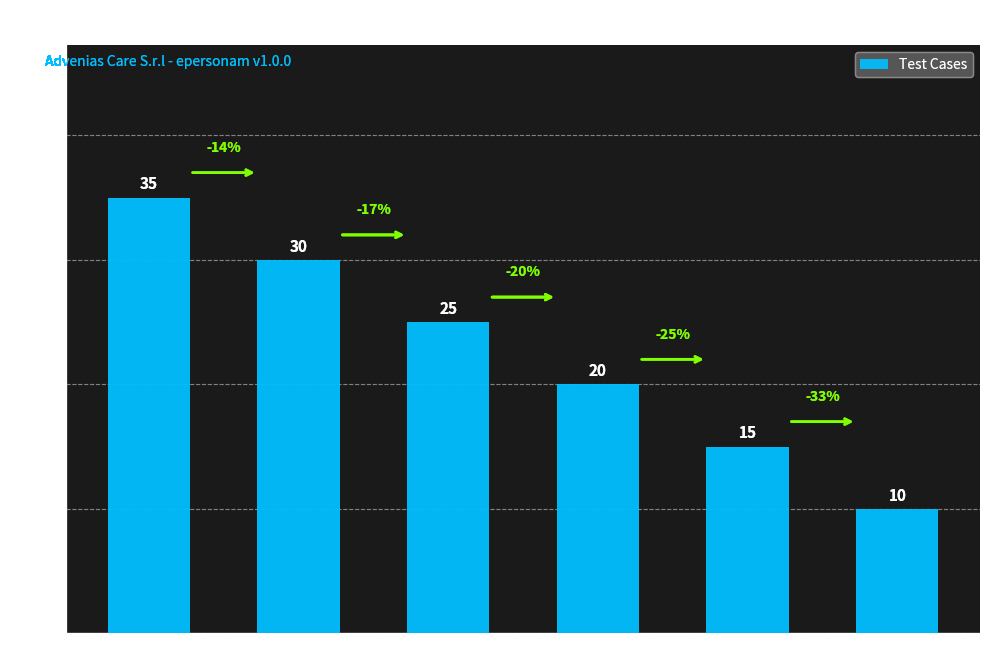

Approximately how many times larger is the value at RECUPERO compared to VALIDAZIONE?

0.4